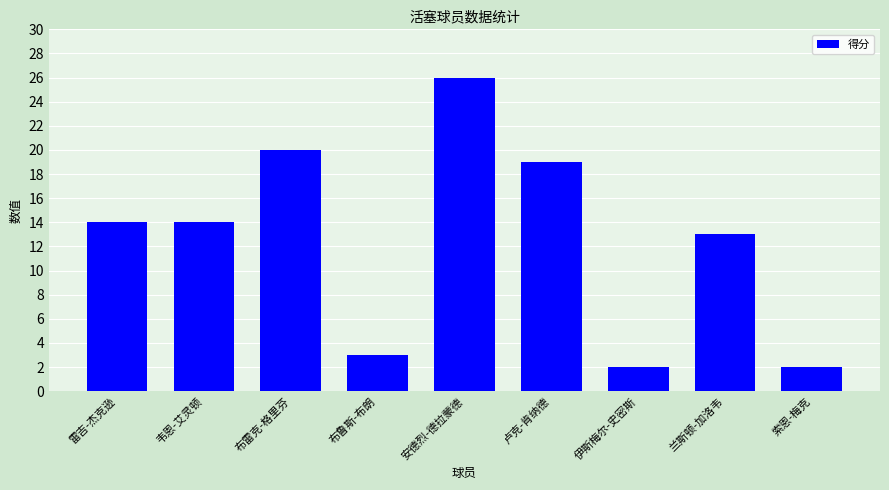

Which label corresponds to the largest value in the chart?

安德烈-德拉蒙德